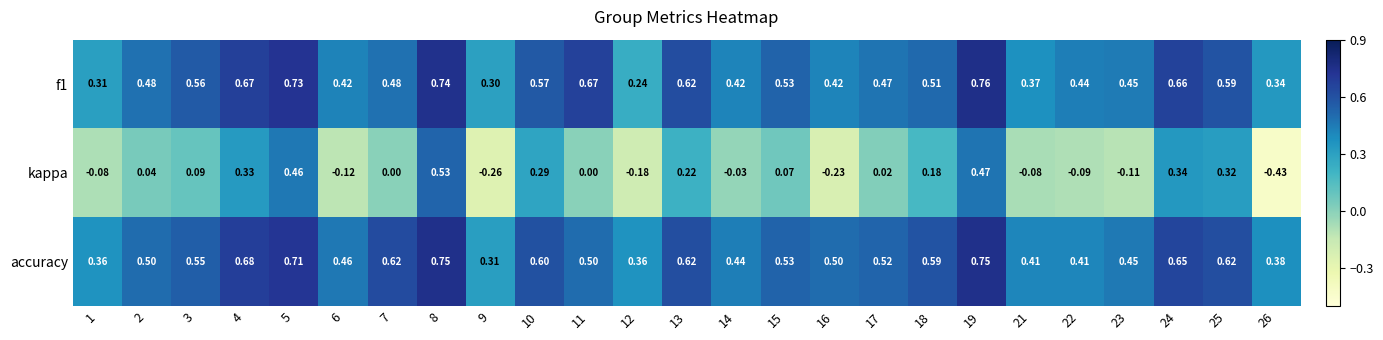

Between 9 and 16, which series saw the biggest shift?

accuracy